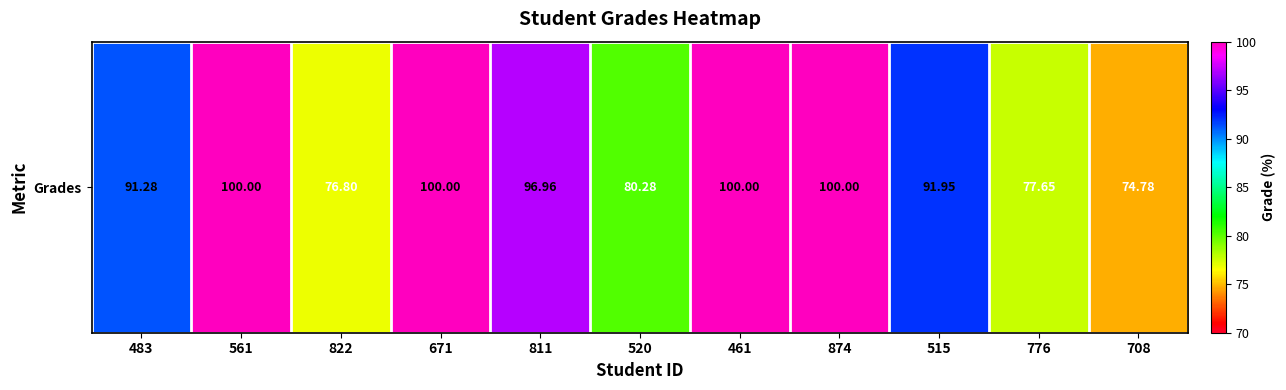

List the labels in order of value, largest first.

561, 671, 461, 874, 811, 515, 483, 520, 776, 822, 708